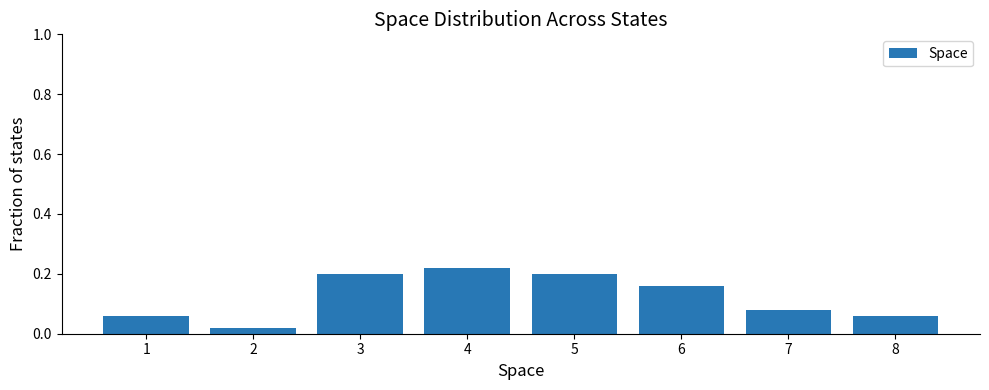

Between 6 and 4, which is larger?

4